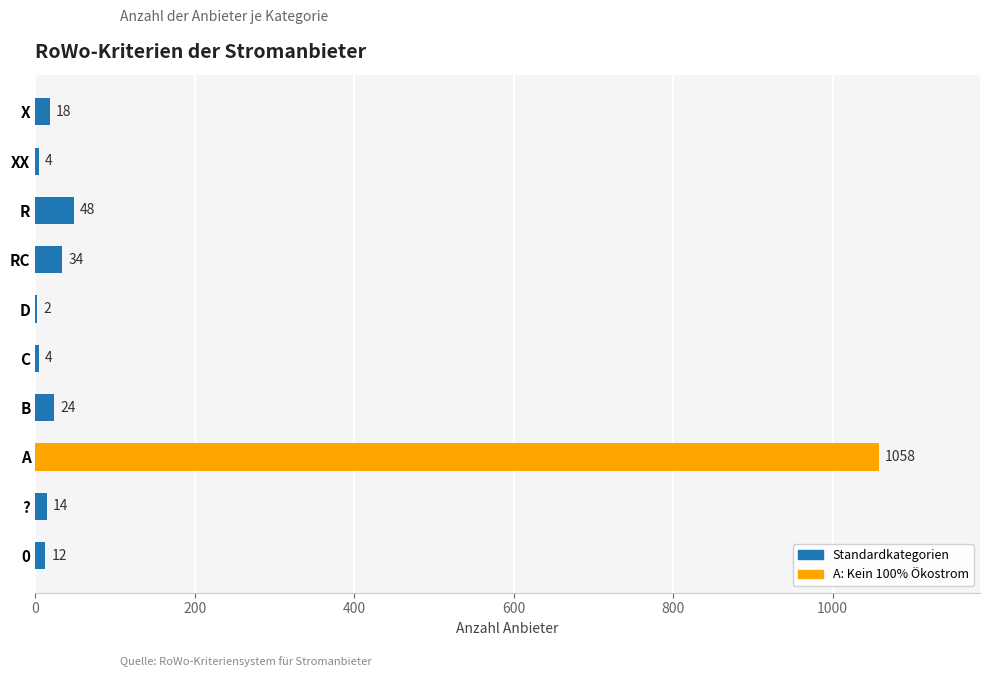

Reading top to bottom, transcribe all the data shown in this chart.

X=18	XX=4	R=48	RC=34	D=2	C=4	B=24	A=1058	?=14	0=12